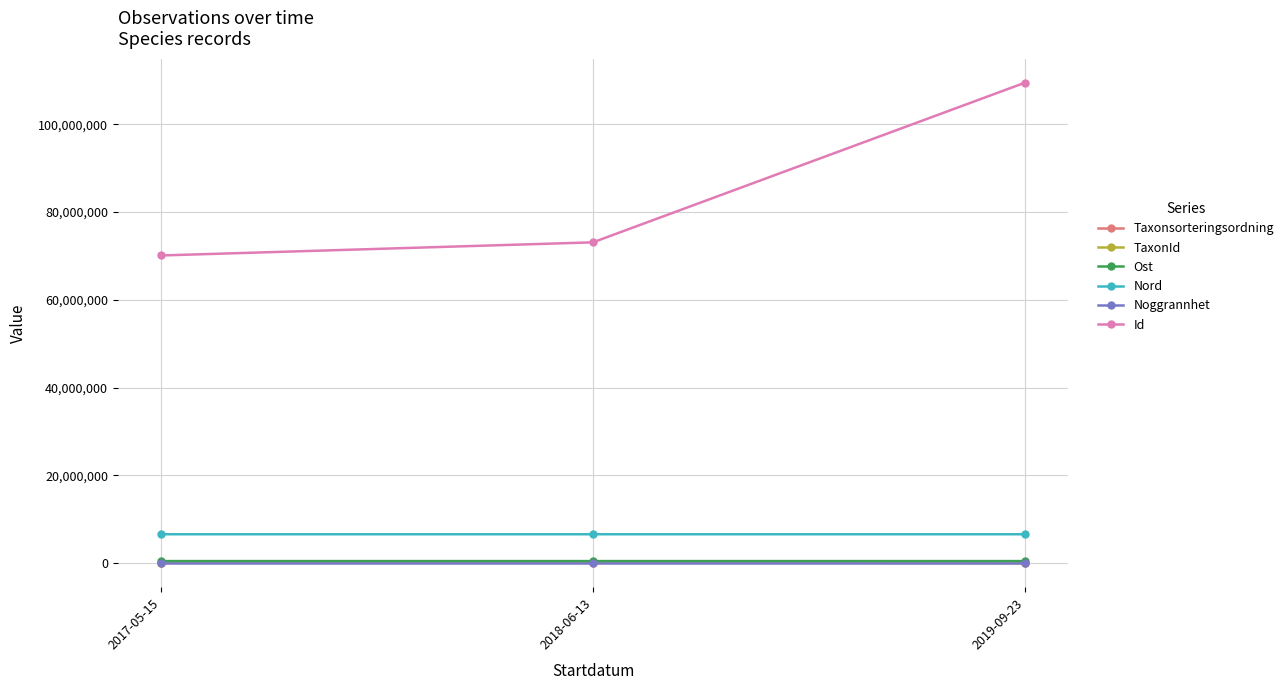

Where is TaxonId nearest to the value 114260?

2017-05-15